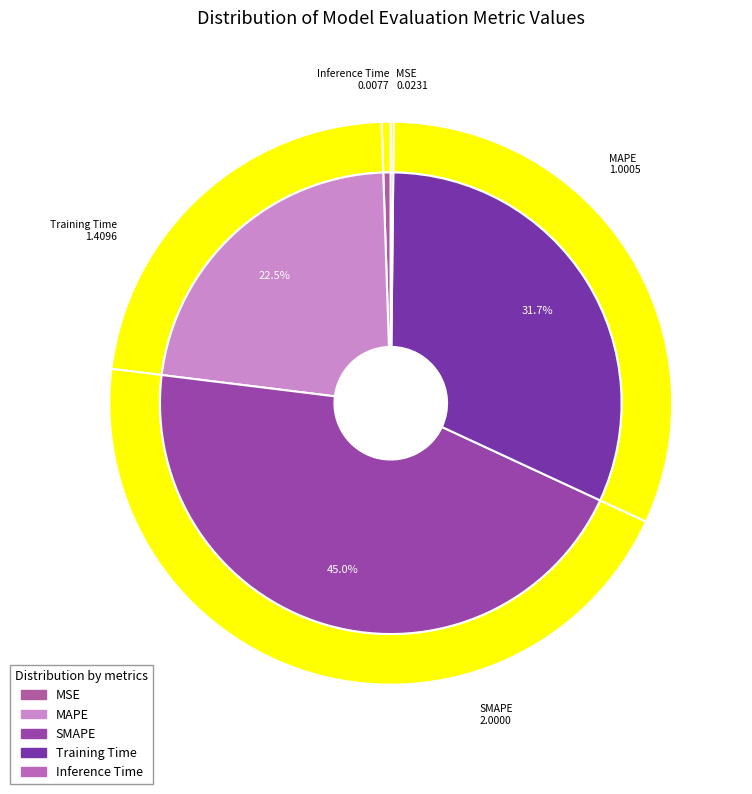

Which slice is the largest?

SMAPE